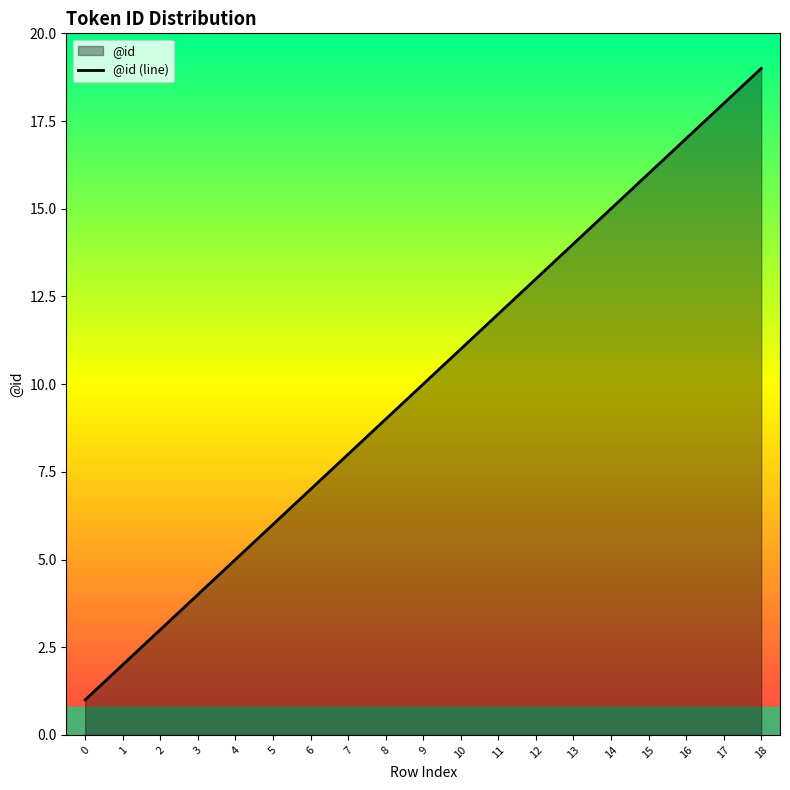

What is the average value?

10